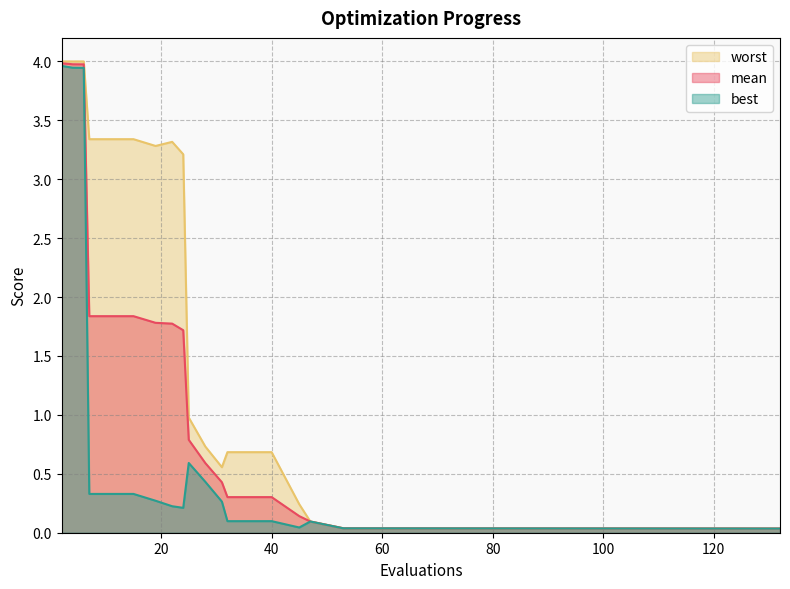

Which has a higher value, 40 or 2?

2